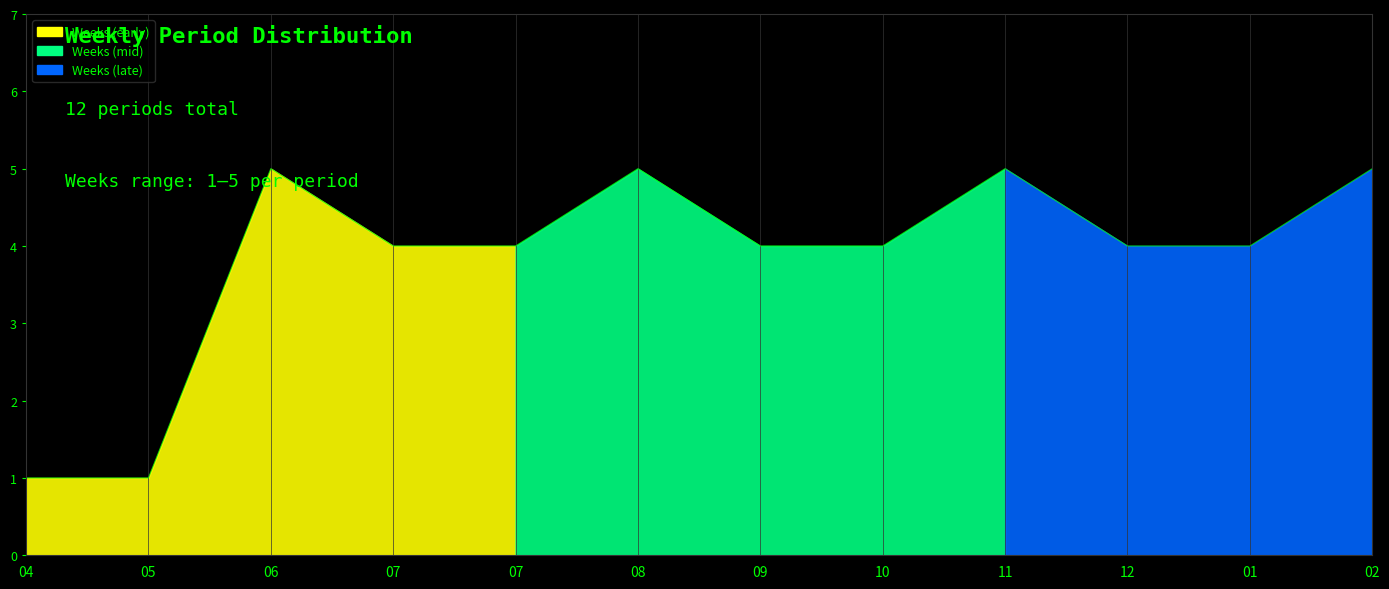

Approximately how many times larger is the value at 10 compared to 07?

1.0